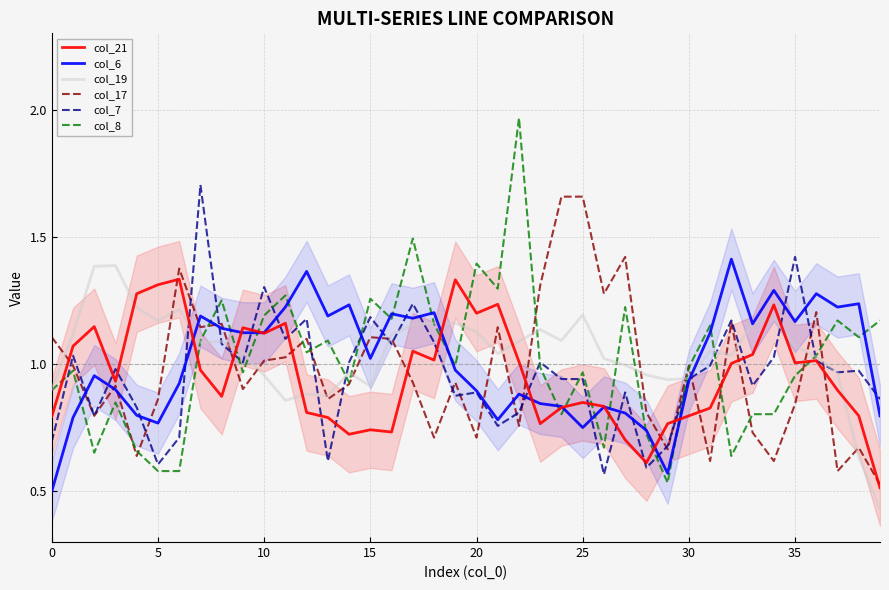

What is the label of the 29th point from the right?

11